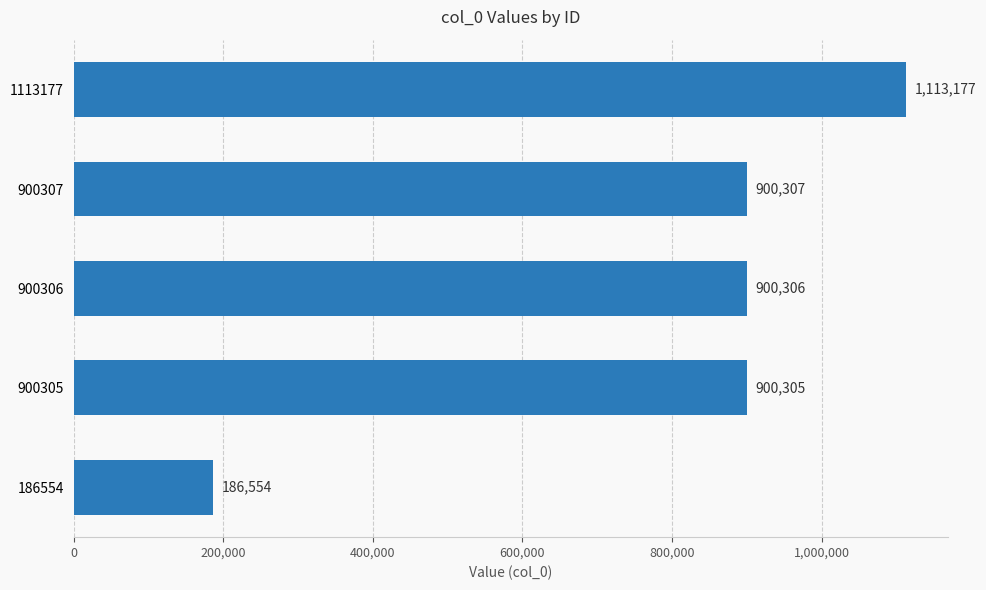

At which category does the chart reach its minimum across all series?

186554